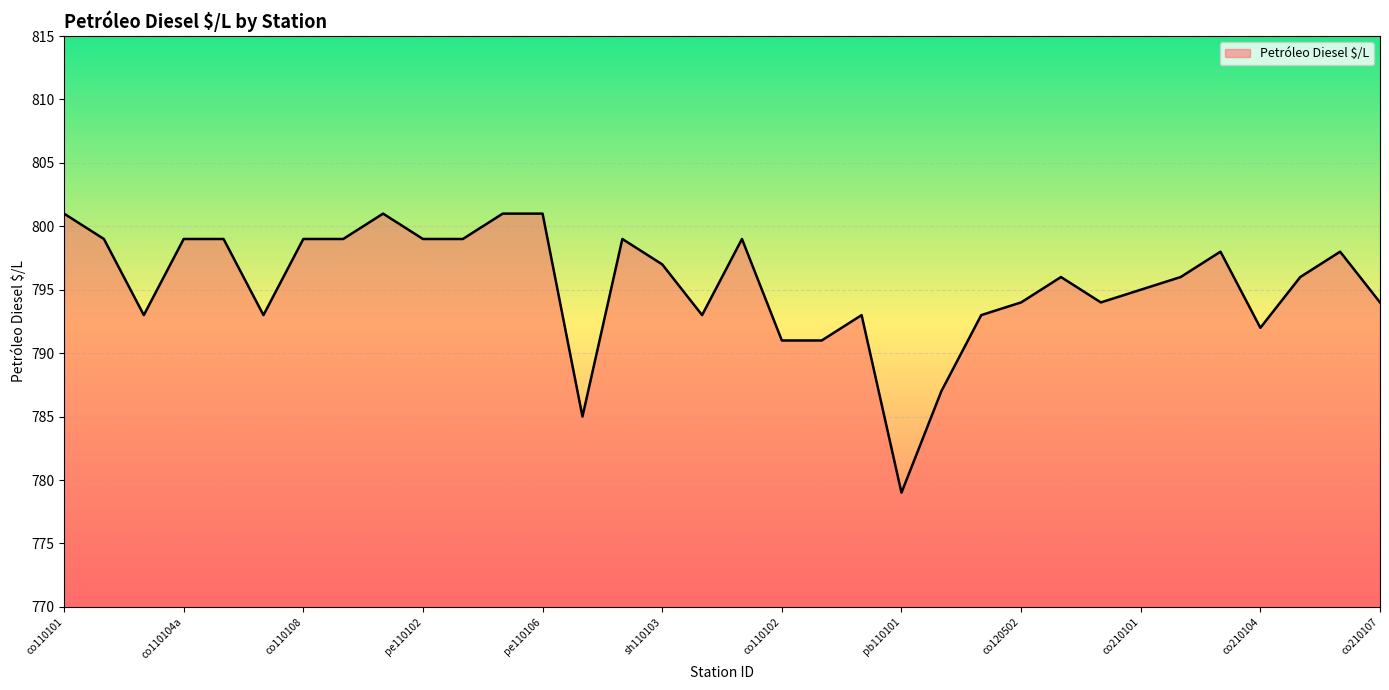

What is the smallest value displayed?

779